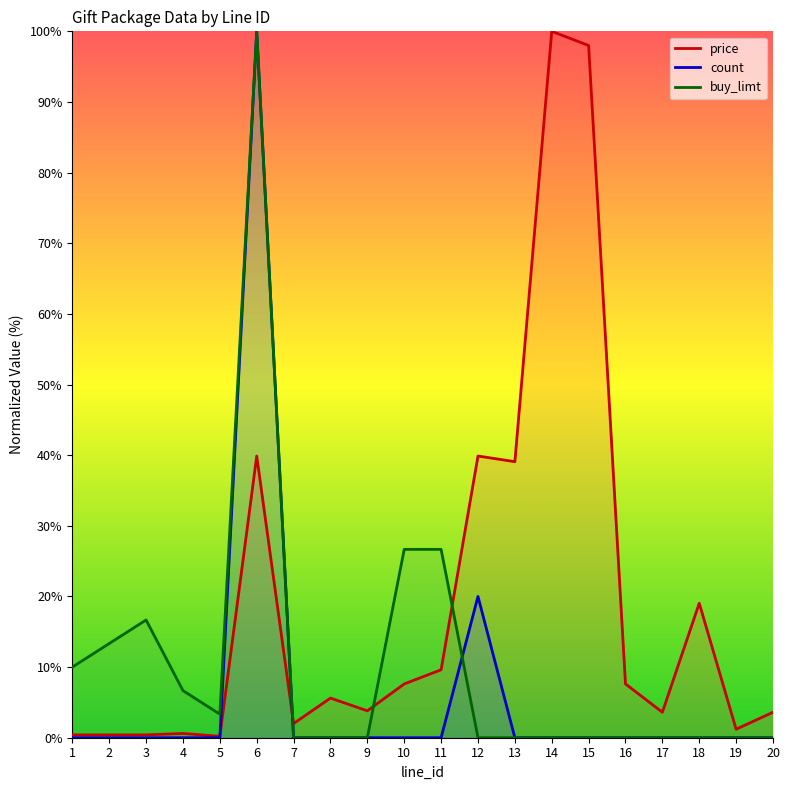

Which series ends up on top after the final intersection of price and buy_limt?

price